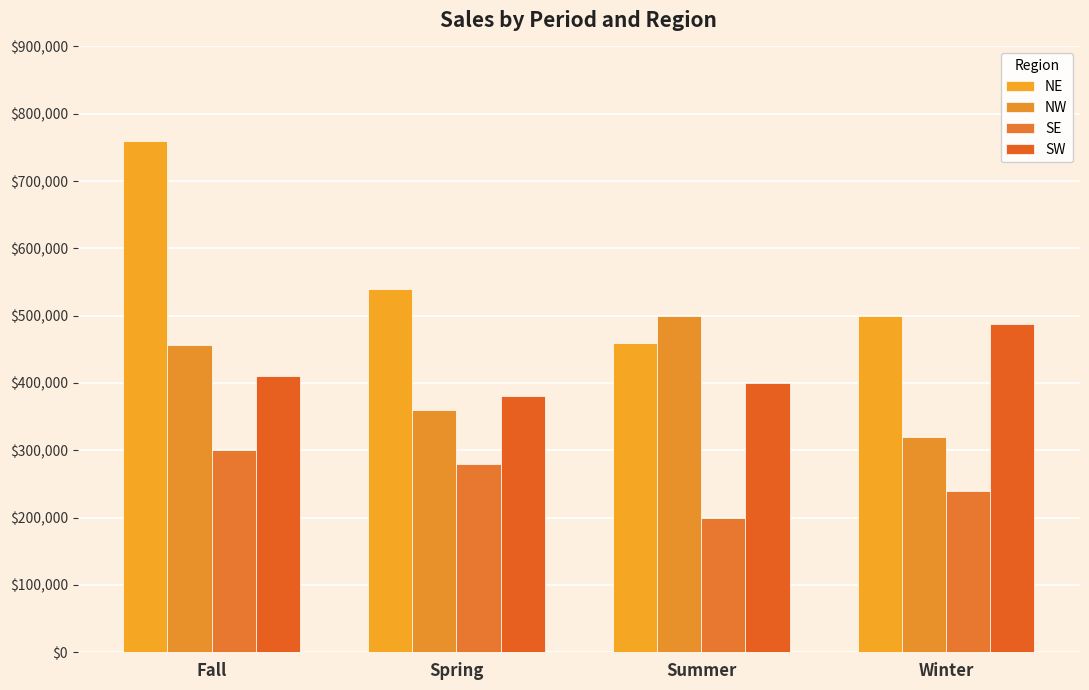

What position from the right is Fall?

4